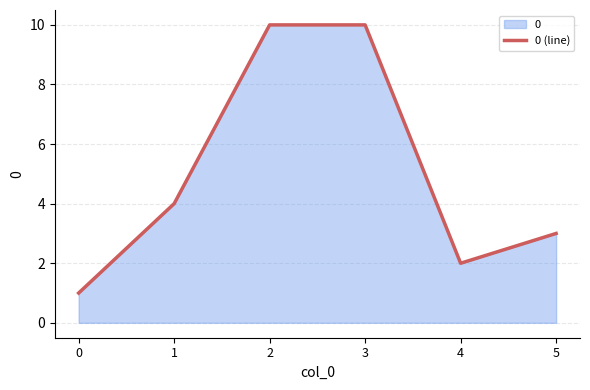

How many lines are shown in the chart?

1